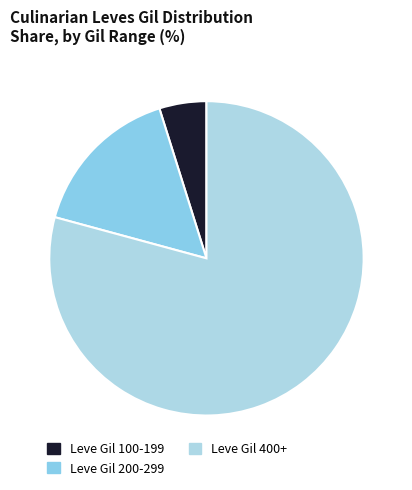

Rank the categories by value from highest to lowest.

Leve Gil 400+, Leve Gil 200-299, Leve Gil 100-199